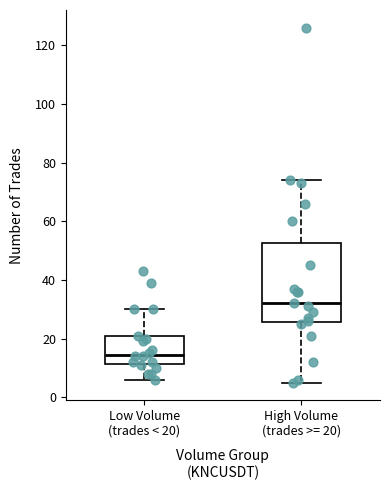

Reading left to right, read every box against the y-axis: the position of its median line, the range the box covers, and the ends of its whiskers. The values are not printed on the chart, so give them approximately, as read against the axis.

Low Volume (trades < 20): median 14, box 12 to 20, whiskers 6 to 30
High Volume (trades >= 20): median 32, box 26 to 52, whiskers 6 to 74